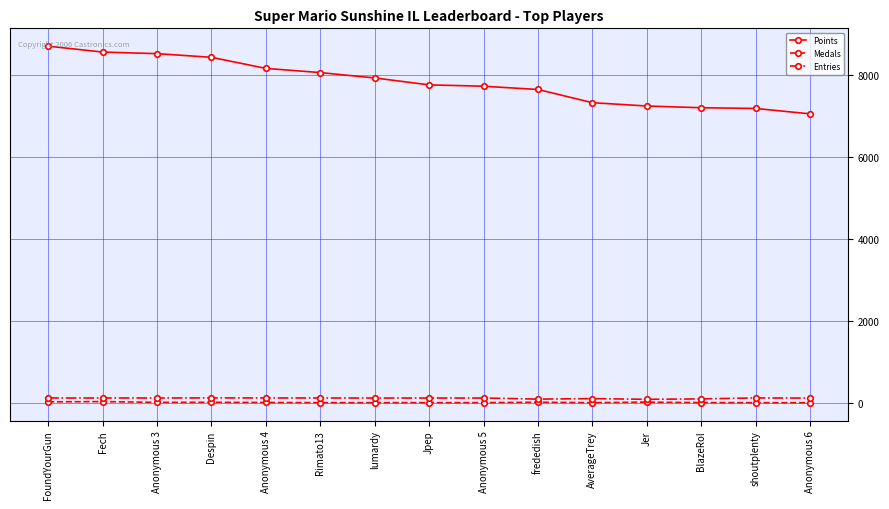

What is the value of the Medals point at the 9th from the left?

2